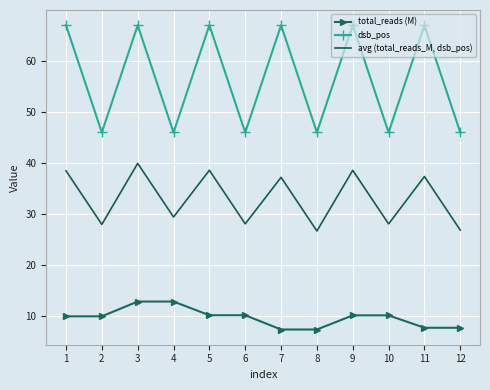

What is the difference between the maximum and minimum values in the dsb_pos series?

21.0